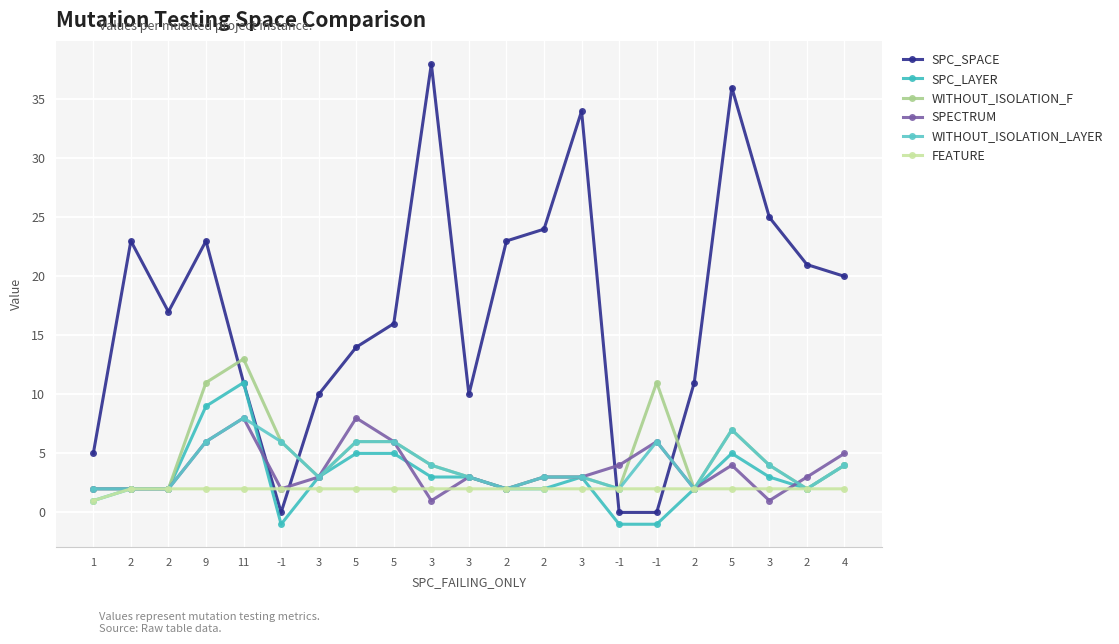

What is the label of the 19th point from the right?

2